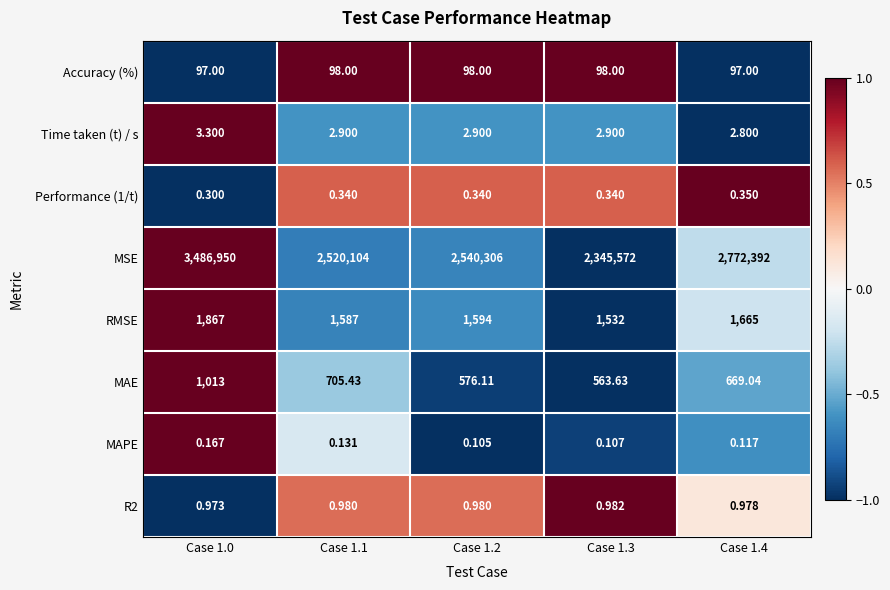

Between Case 1.3 and Case 1.4, which series saw the biggest shift?

MSE